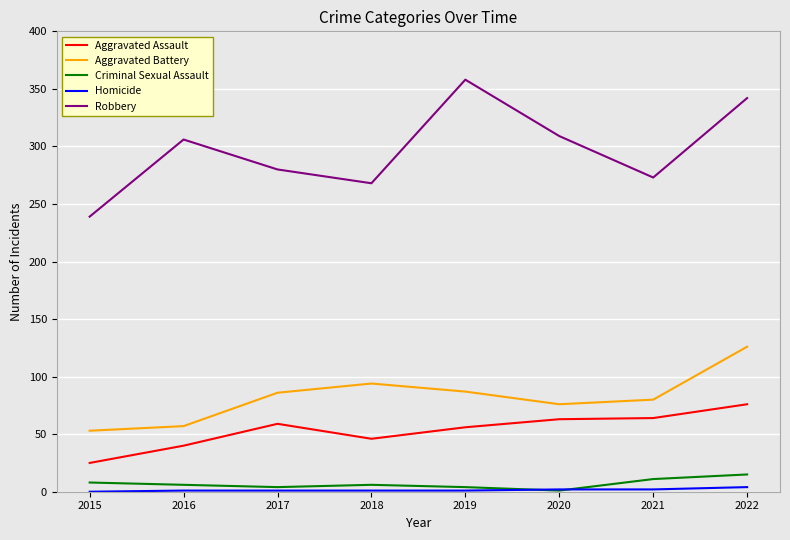

What is the sum of all Aggravated Battery values?

659